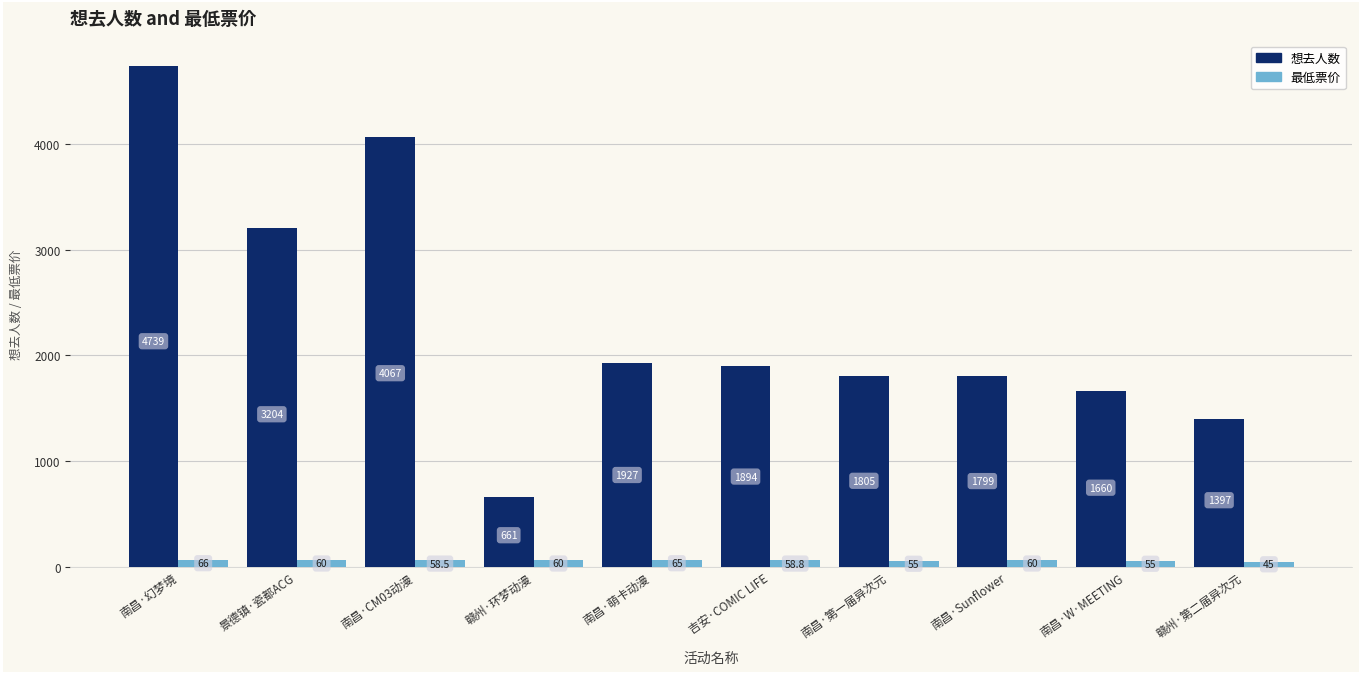

Which series changed the most between 吉安·COMIC LIFE and 南昌·第一届异次元?

想去人数